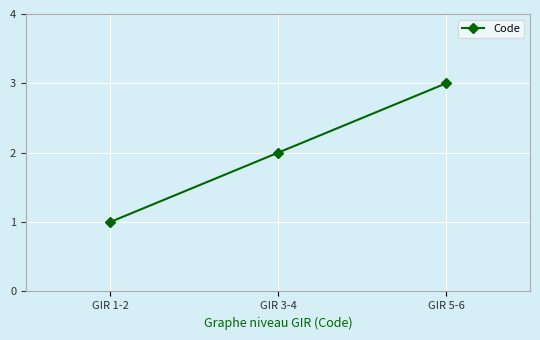

What is the change in value from GIR 3-4 to GIR 5-6?

+1